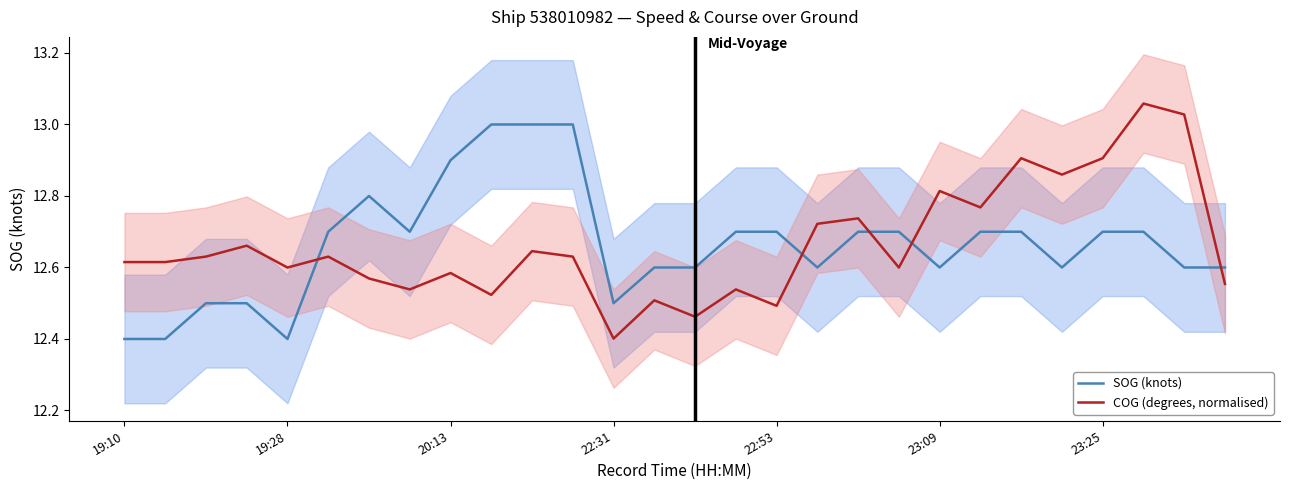

Which series has the largest total across all categories?

COG (degrees, normalised)